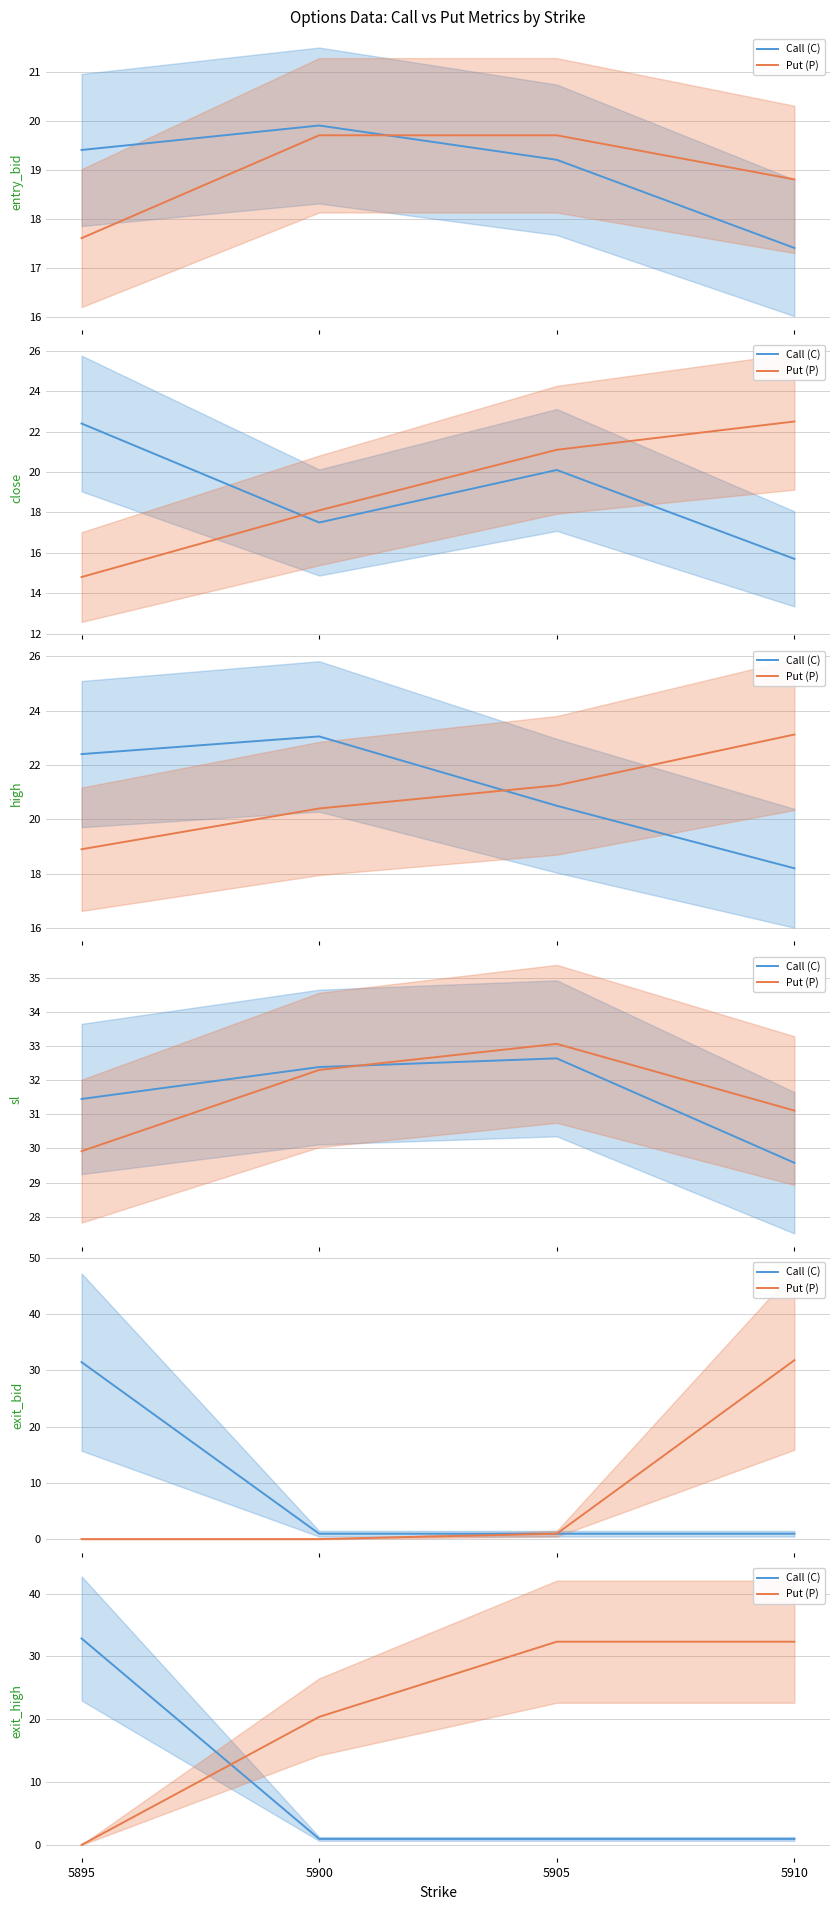

Is it true that Call (C) equals 1.0 at 5905?

True